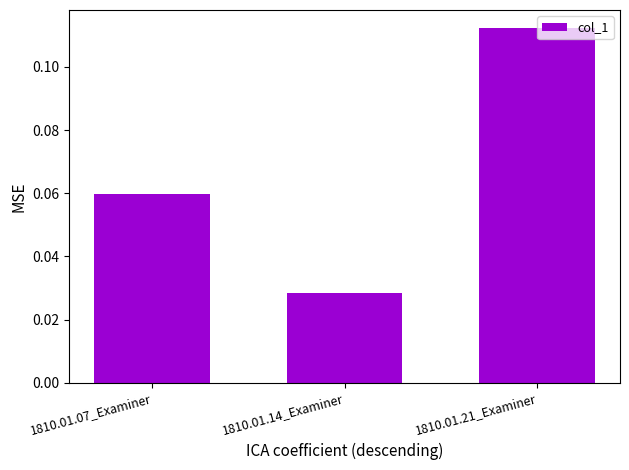

List the labels in order of value, largest first.

1810.01.21_Examiner, 1810.01.07_Examiner, 1810.01.14_Examiner